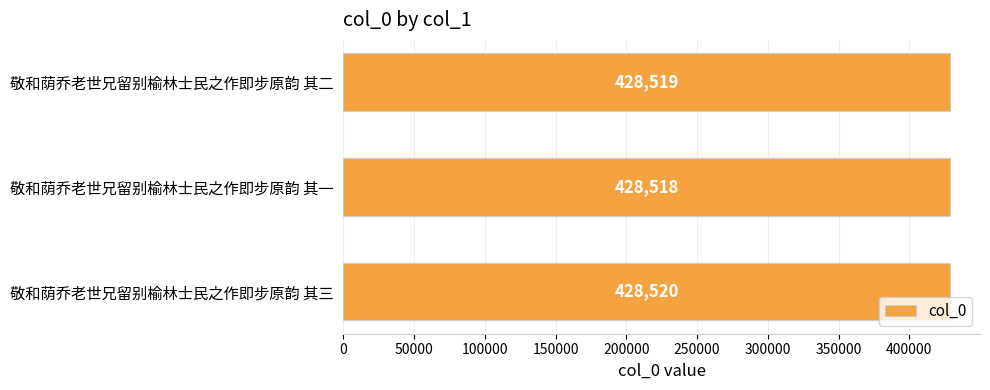

Reading bottom to top, extract all data points from this chart.

敬和荫乔老世兄留别榆林士民之作即步原韵 其三=428520	敬和荫乔老世兄留别榆林士民之作即步原韵 其一=428518	敬和荫乔老世兄留别榆林士民之作即步原韵 其二=428519